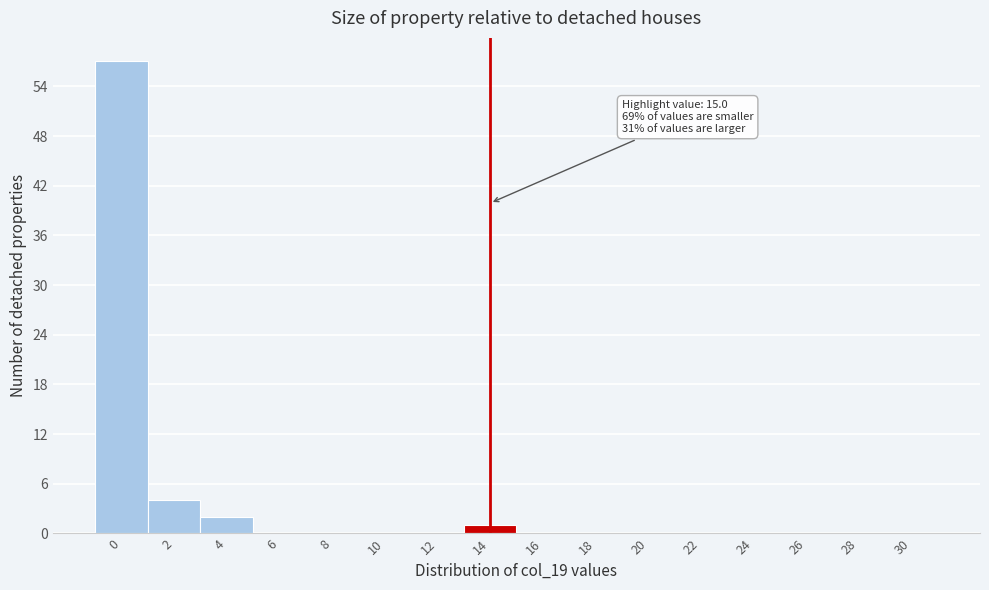

Reading left to right, list all the values displayed in this chart.

0=57	2=4	4=2	6=0	8=0	10=0	12=0	14=1	16=0	18=0	20=0	22=0	24=0	26=0	28=0	30=0